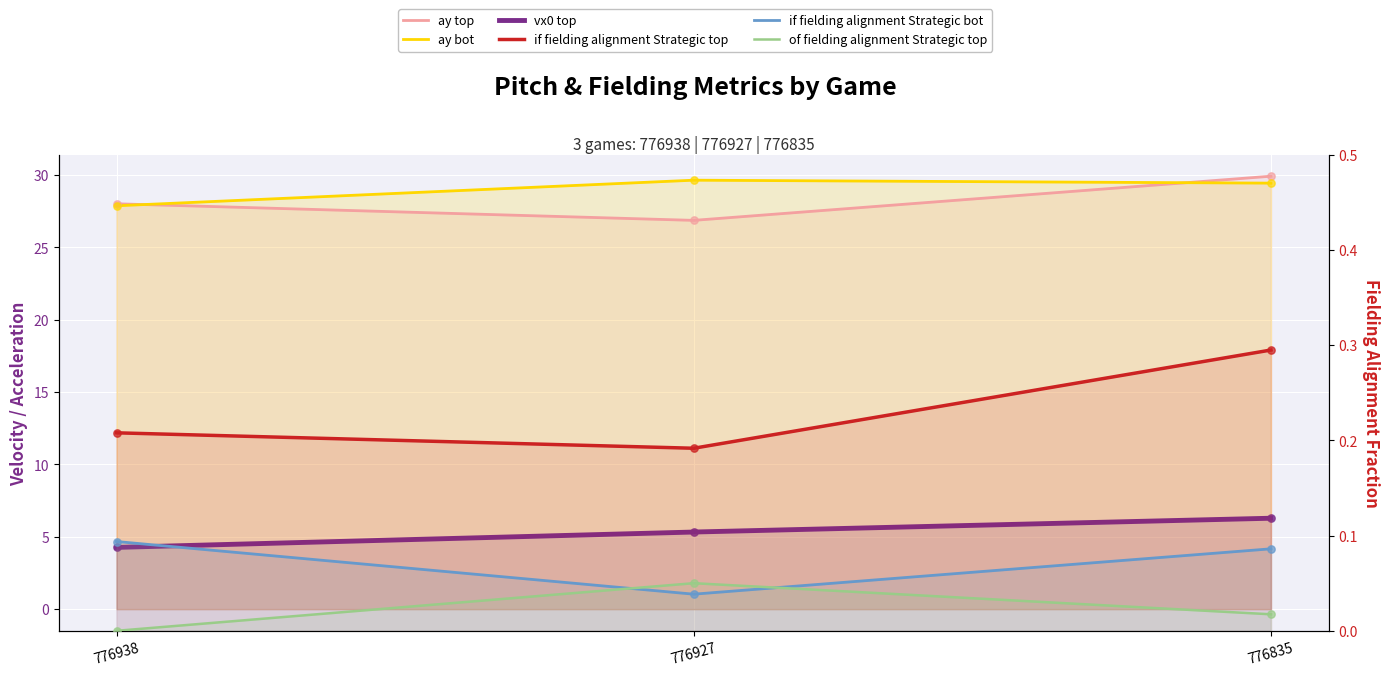

Which series contains the lowest Y value?

of fielding alignment Strategic top